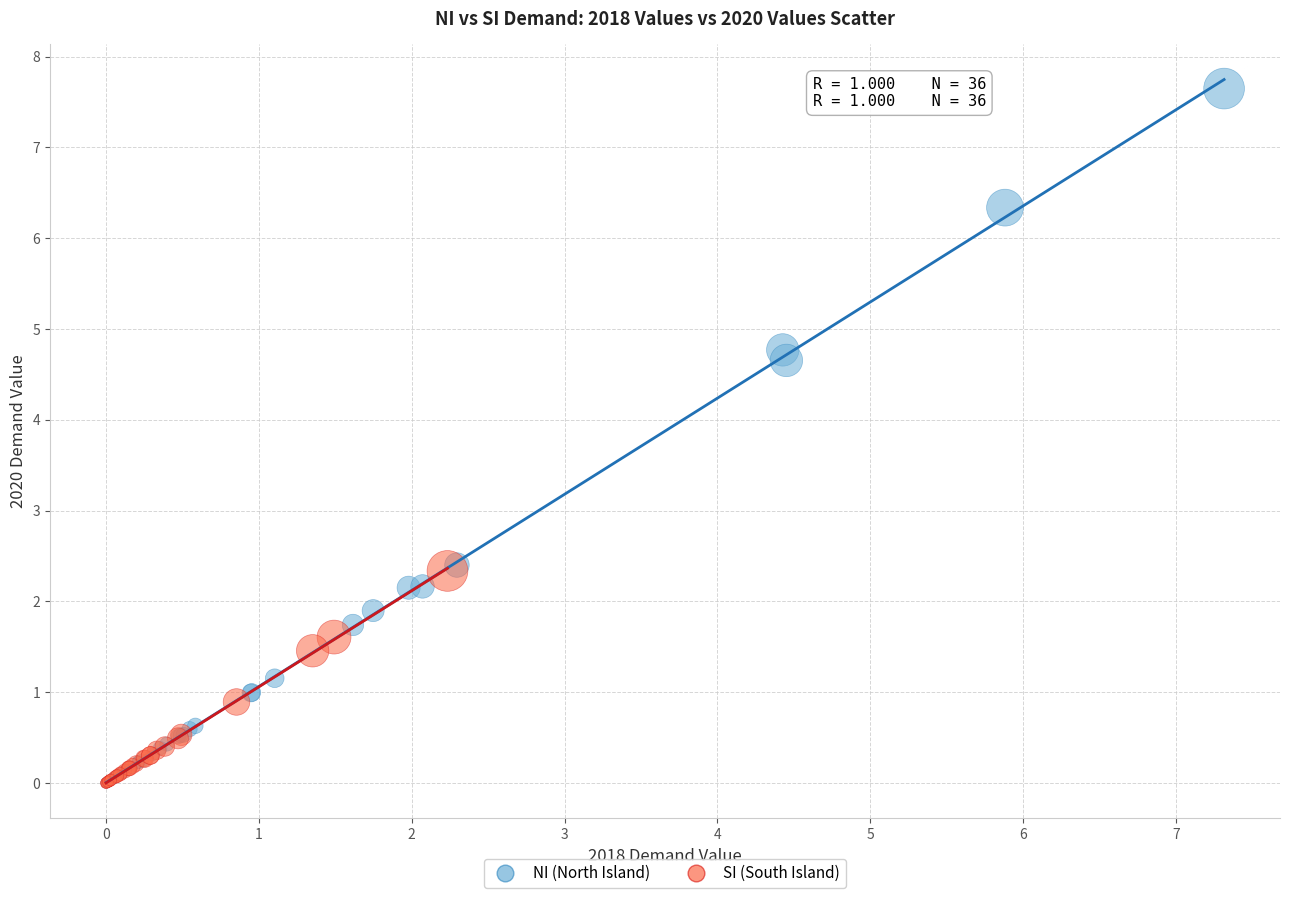

Which series has the largest Y range (max minus min)?

NI (North Island)